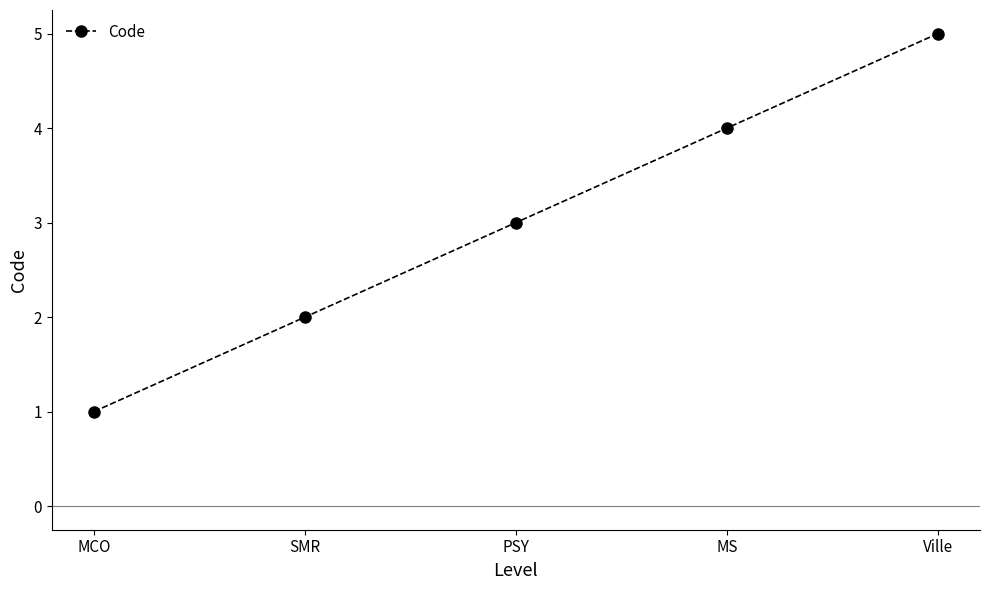

Reading left to right, extract all data points from this chart.

1	2	3	4	5